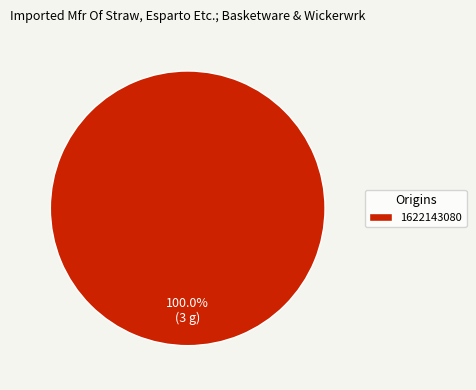

Rank the categories by value from highest to lowest.

1622143080